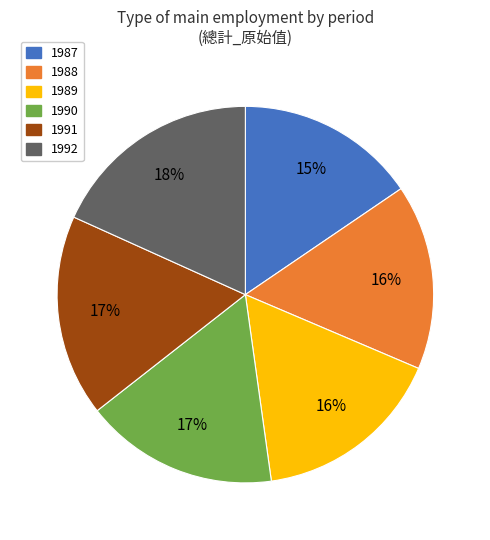

Does 1989 account for over 50% of the chart?

No